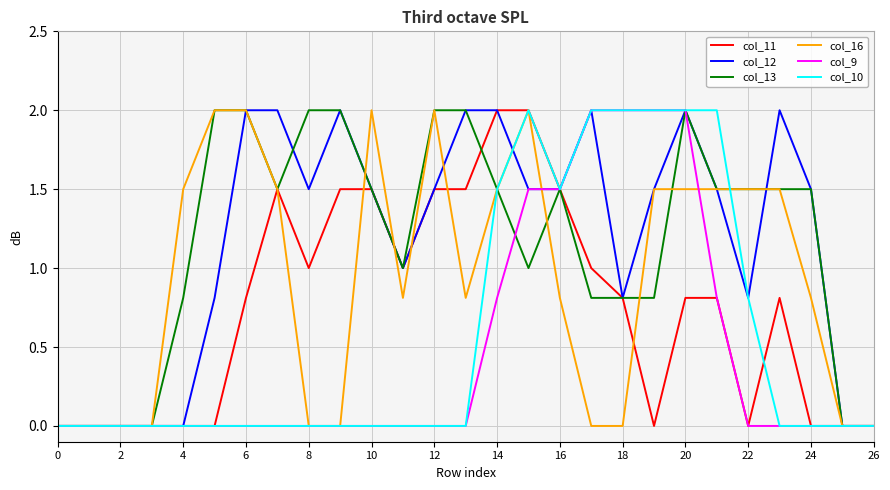

Is this an area chart (filled region under the line)?

No